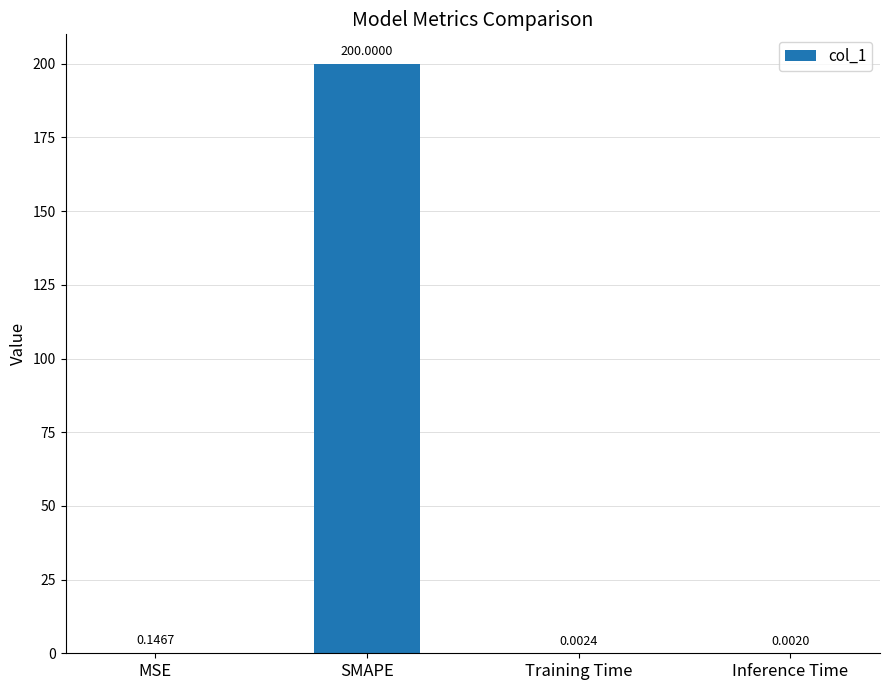

What is the change in value from SMAPE to Inference Time?

-200.0